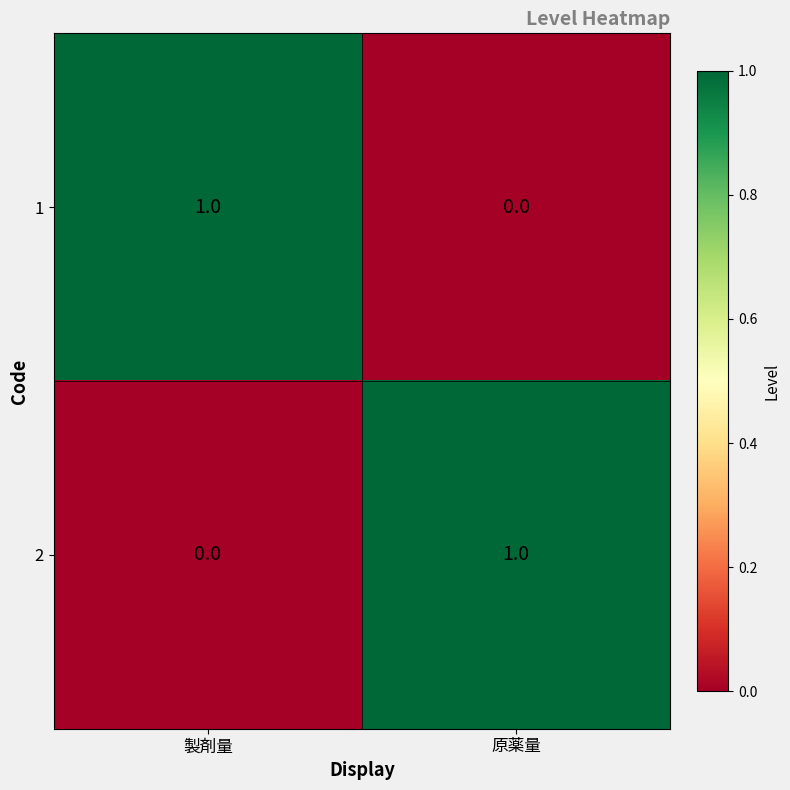

Reading left to right, list all the values displayed in this chart.

1: 製剤量=1	原薬量=0
2: 製剤量=0	原薬量=1